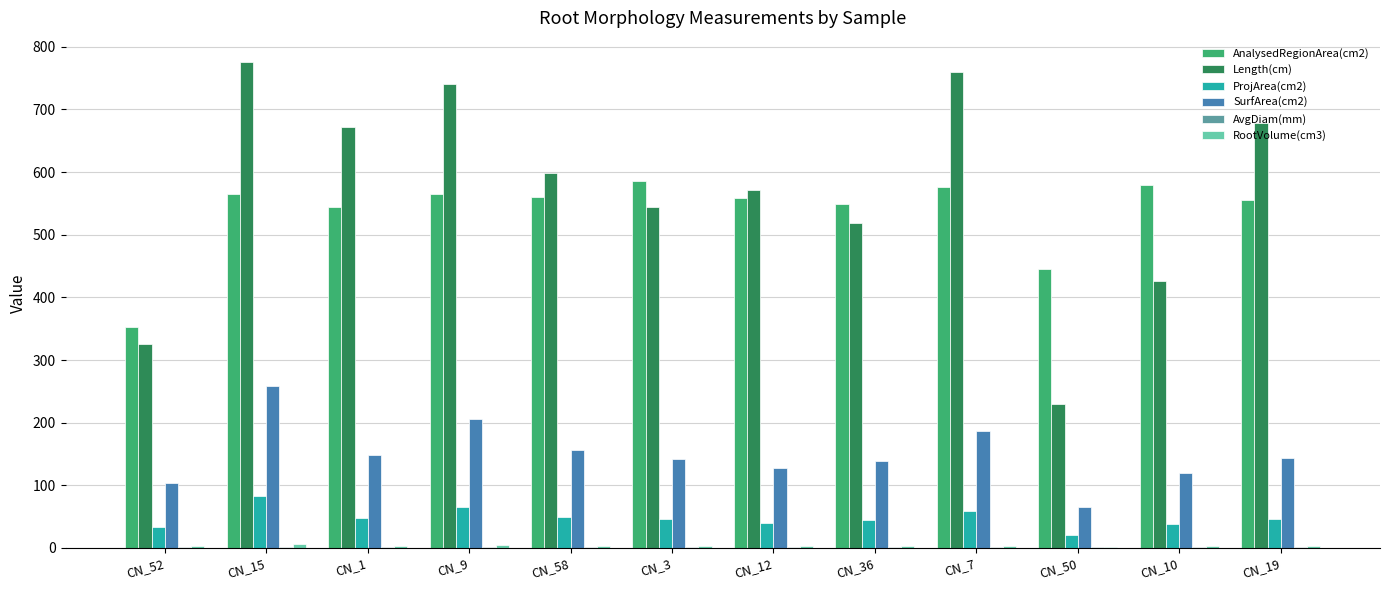

Is it true that AnalysedRegionArea(cm2) equals 352.7 at CN_52?

True